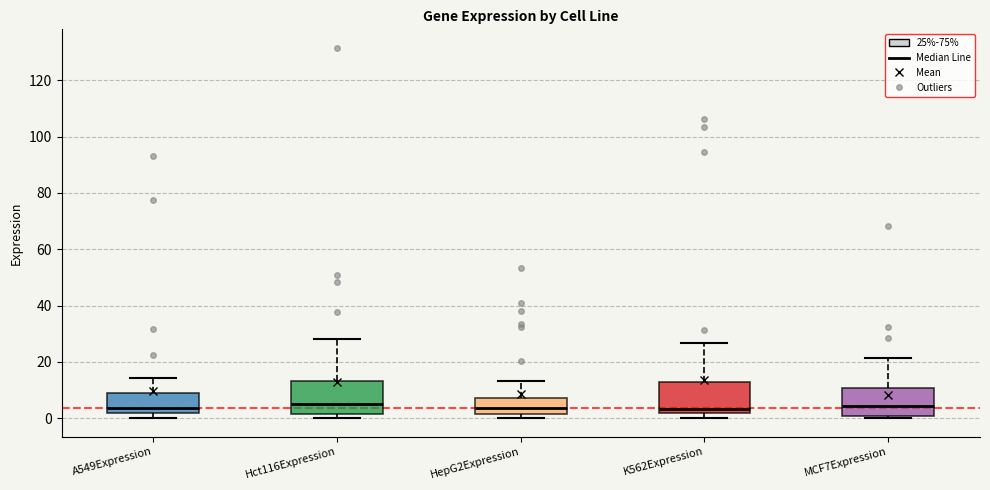

Where does the upper whisker of the box for MCF7Expression end on the y-axis? The values are not printed on the chart, so give them approximately, as read against the axis.

22